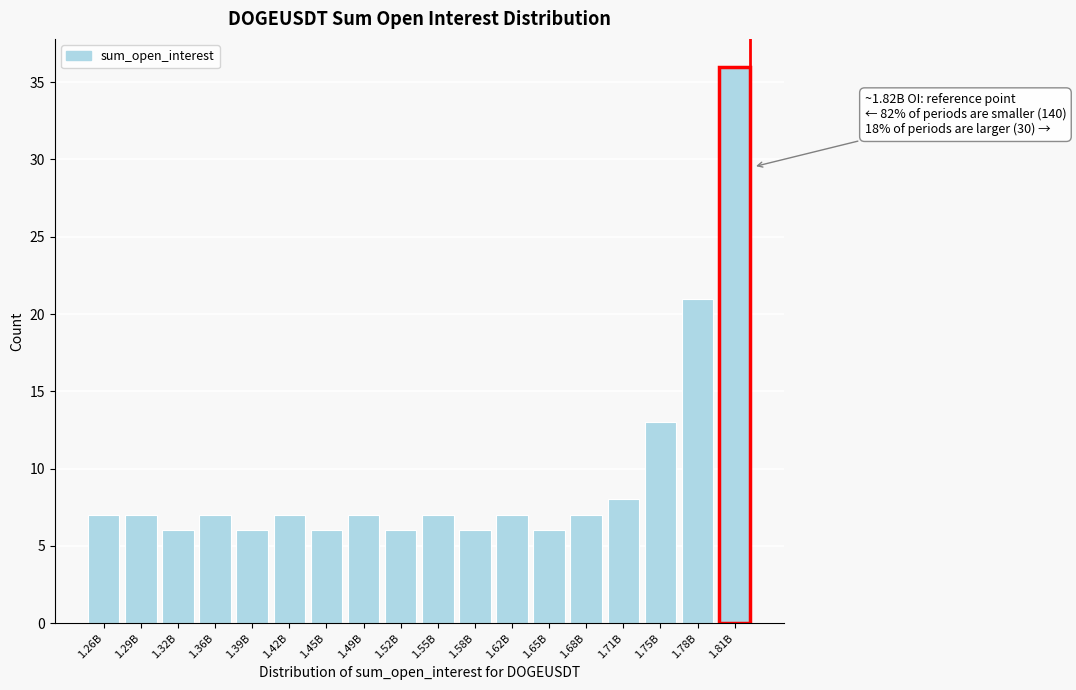

Reading left to right, list all the values displayed in this chart.

1.26B=7	1.29B=7	1.32B=6	1.36B=7	1.39B=6	1.42B=7	1.45B=6	1.49B=7	1.52B=6	1.55B=7	1.58B=6	1.62B=7	1.65B=6	1.68B=7	1.71B=8	1.75B=13	1.78B=21	1.81B=36